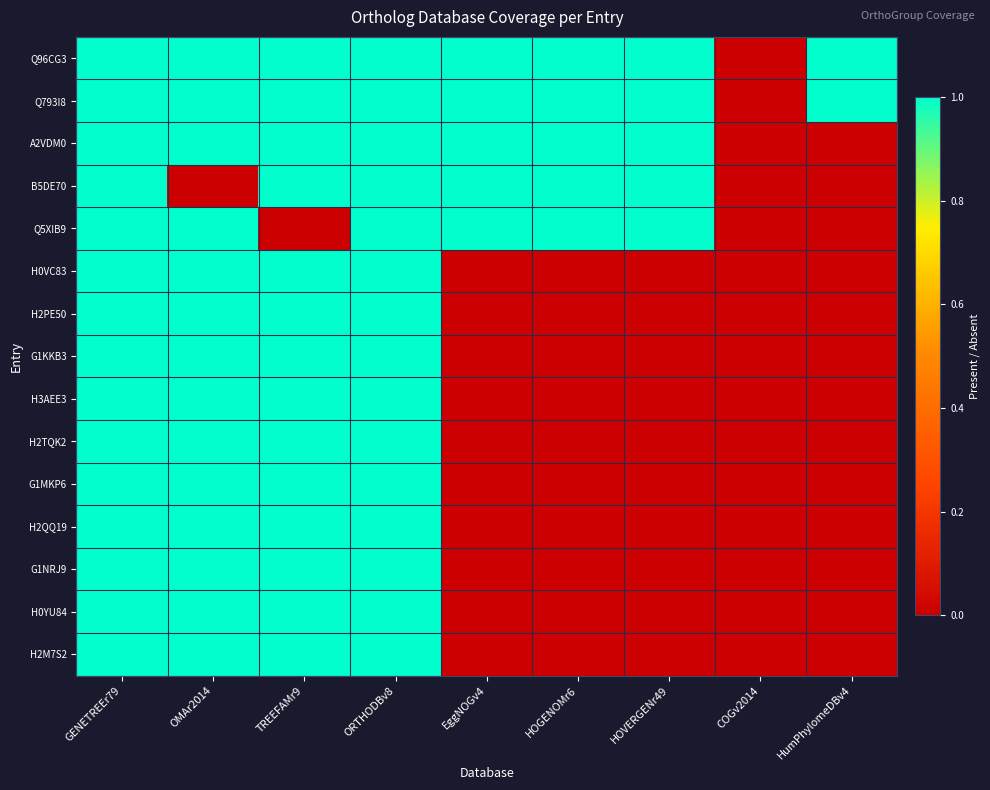

Which series has the largest range (max minus min)?

Q96CG3